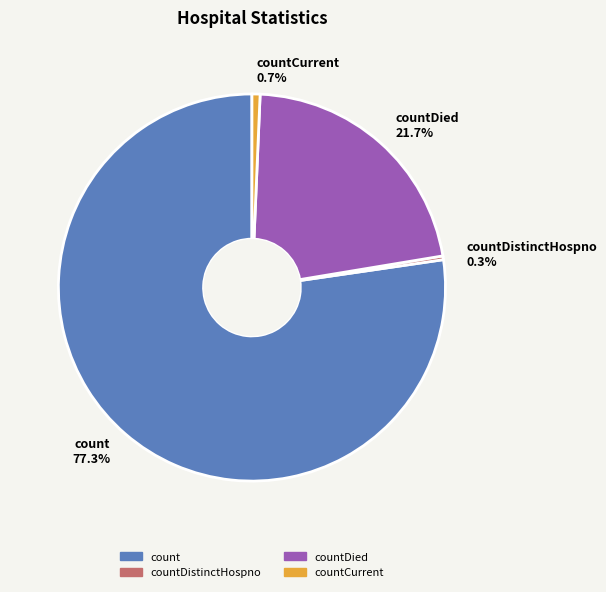

Approximately how many times larger is the value at countDied compared to count?

0.3